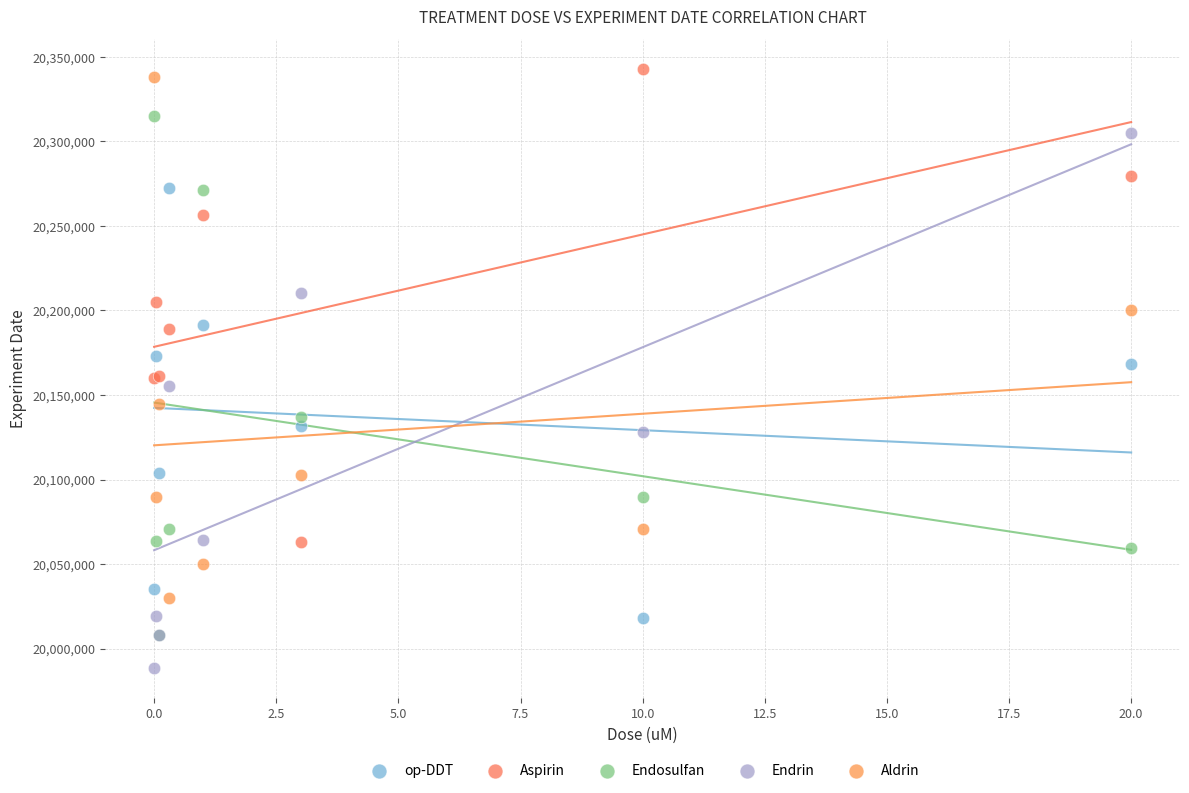

What are all the series names shown in the legend?

op-DDT, Aspirin, Endosulfan, Endrin, Aldrin